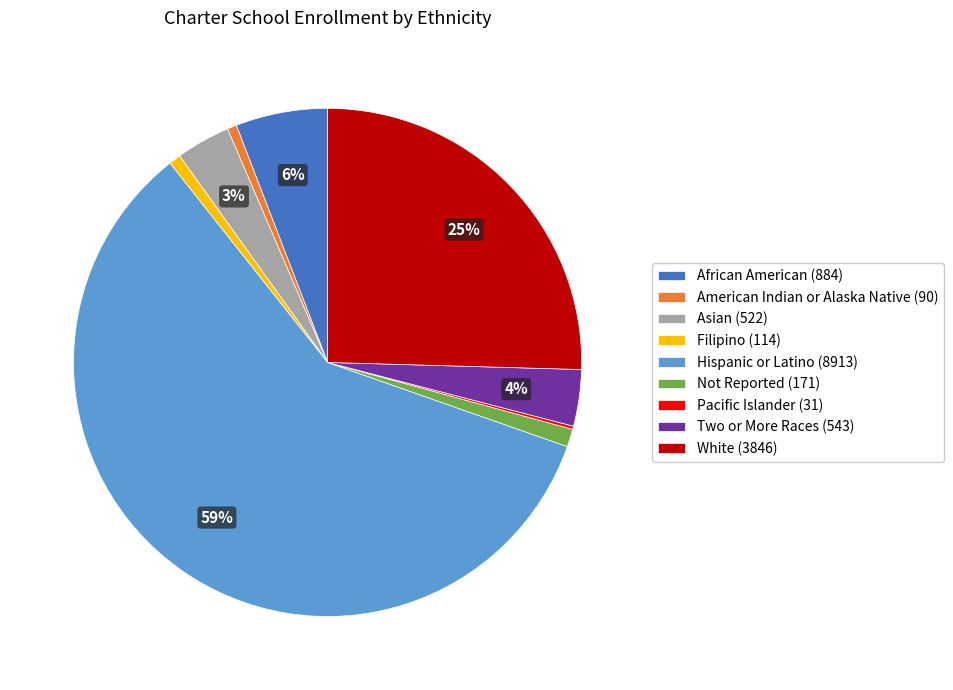

True or false: Not Reported accounts for 1% of the total.

True